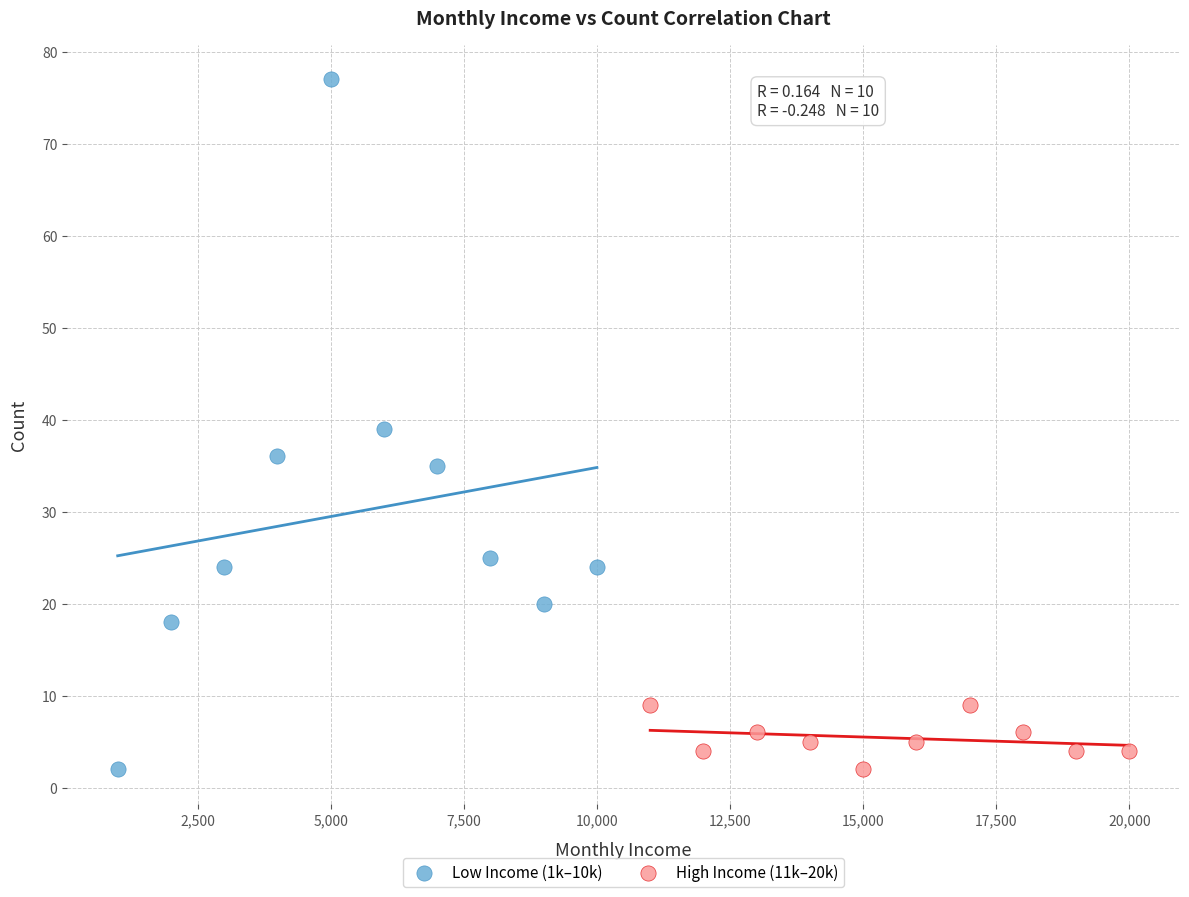

Which series has the largest Y range (max minus min)?

Low Income (1k–10k)